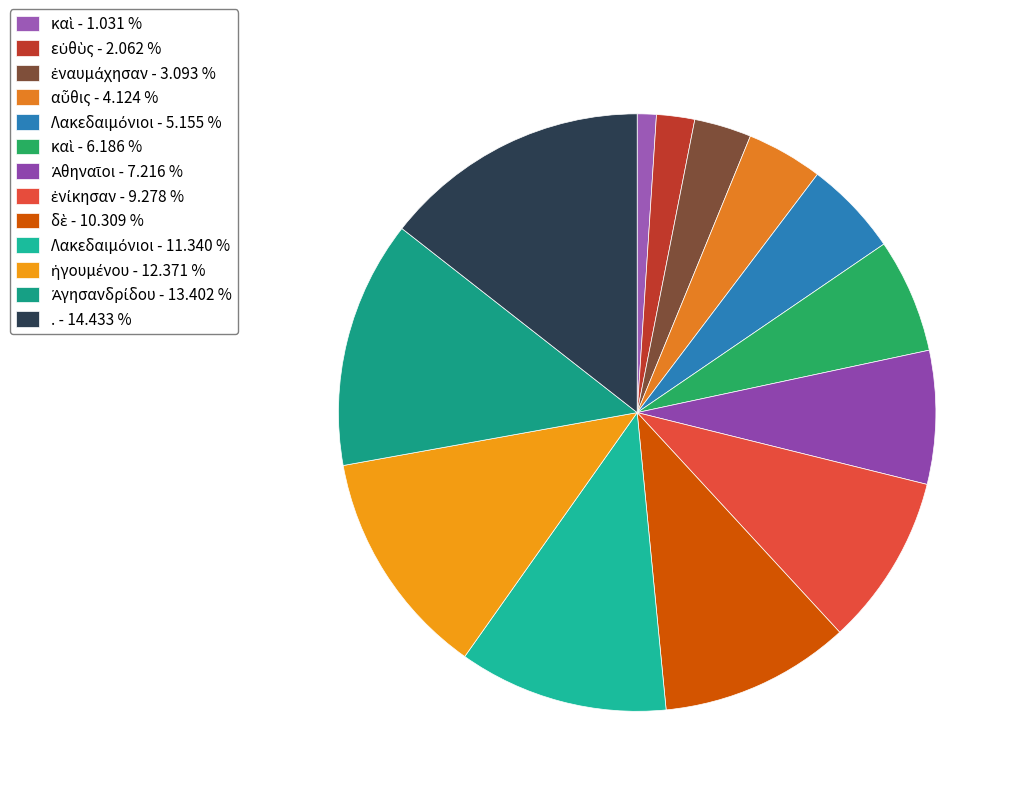

To the nearest percent, what is the difference between the largest and smallest slice percentages?

13%